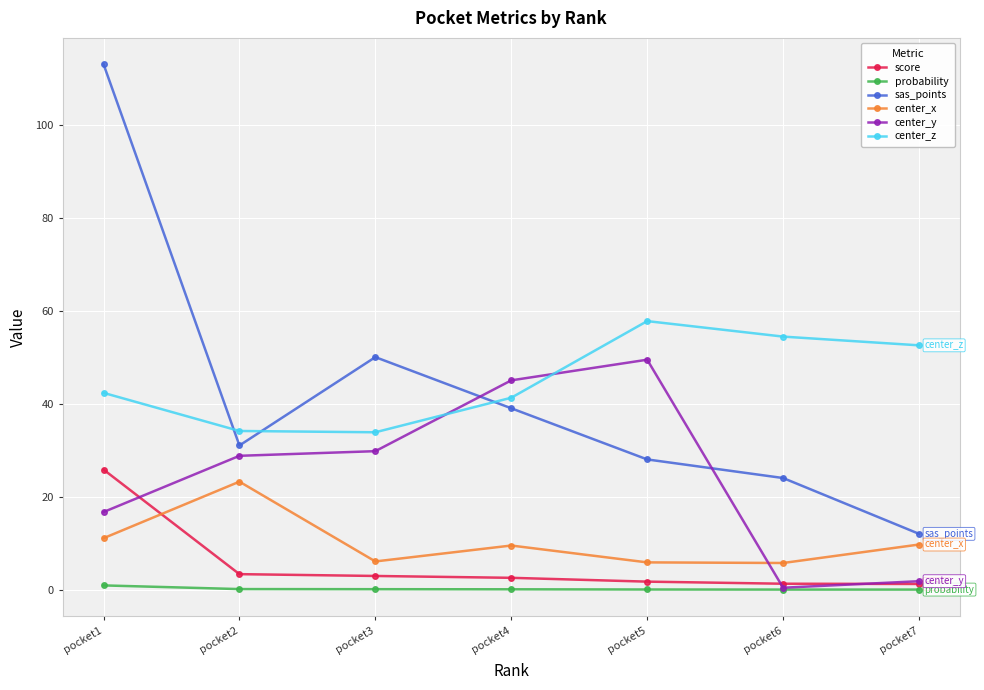

Is the value of center_x at pocket4 greater than the value of sas_points at pocket3?

No